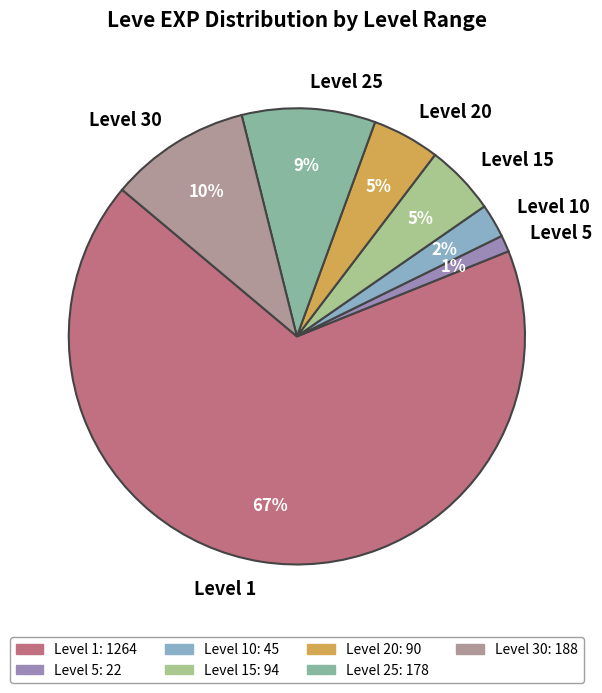

Is there any slice that represents more than half of the pie?

Yes